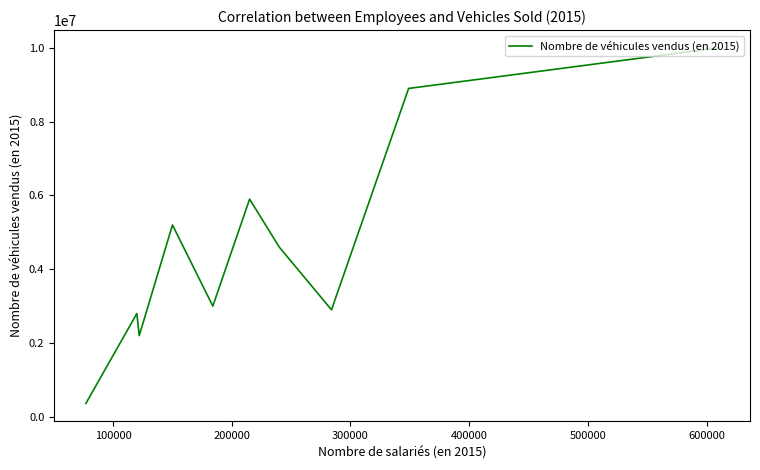

How many lines are shown in the chart?

1